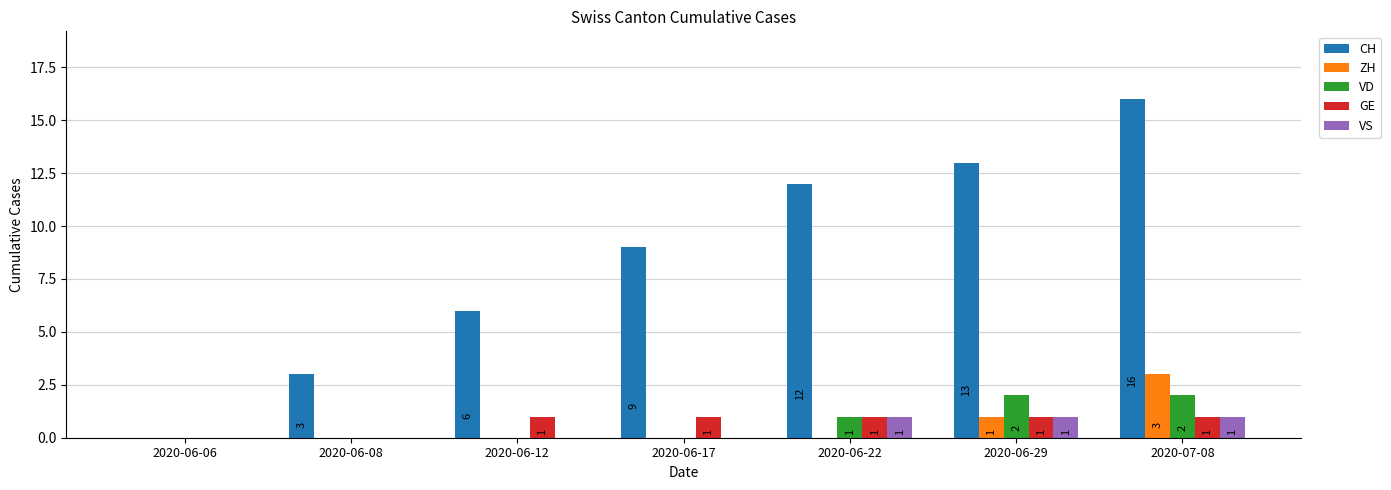

Which series has the largest total across all categories?

CH